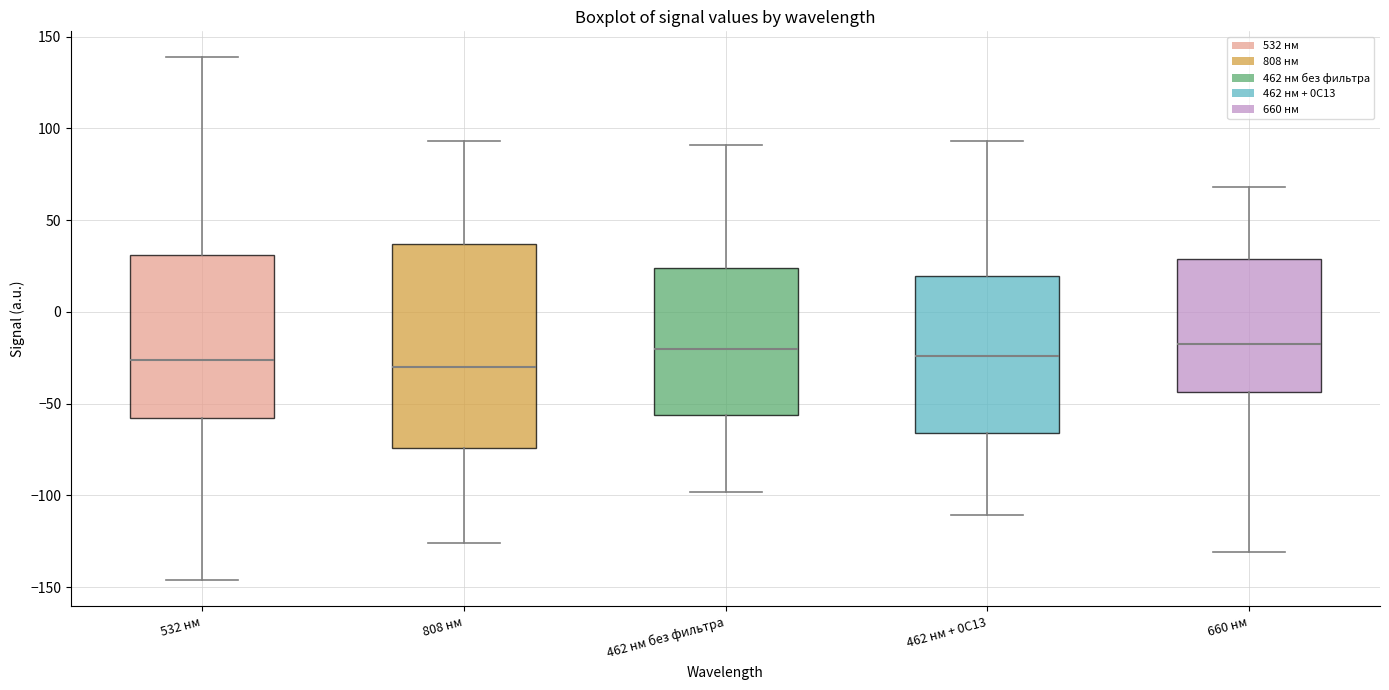

Reading left to right, transcribe this box plot: for each box, give where its median line is, the range the box spans, and where its two whiskers end, as read against the y-axis. The values are not printed on the chart, so give them approximately, as read against the axis.

532 нм: median -25, box -60 to 30, whiskers -145 to 140
808 нм: median -30, box -75 to 35, whiskers -125 to 95
462 нм без фильтра: median -20, box -55 to 25, whiskers -100 to 90
462 нм + 0С13: median -25, box -65 to 20, whiskers -110 to 95
660 нм: median -20, box -45 to 30, whiskers -130 to 70